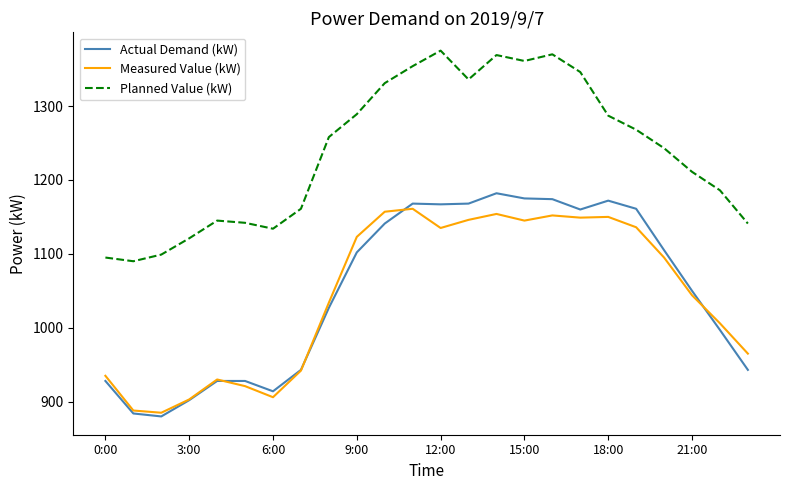

What are all the series names shown in the legend?

Actual Demand (kW), Measured Value (kW), Planned Value (kW)